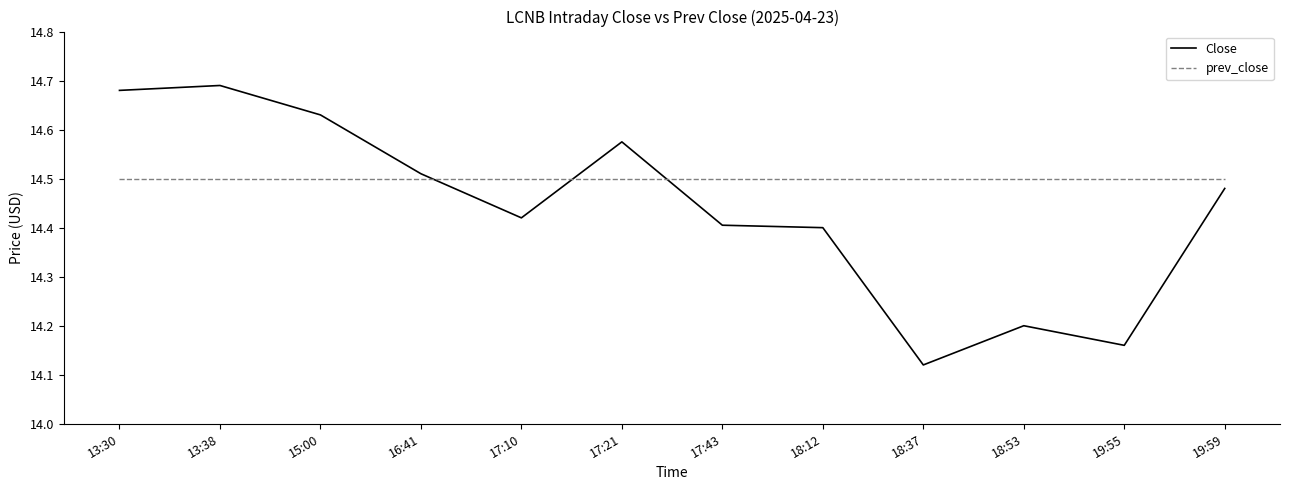

Rank the series by their maximum value, from lowest to highest.

prev_close, Close